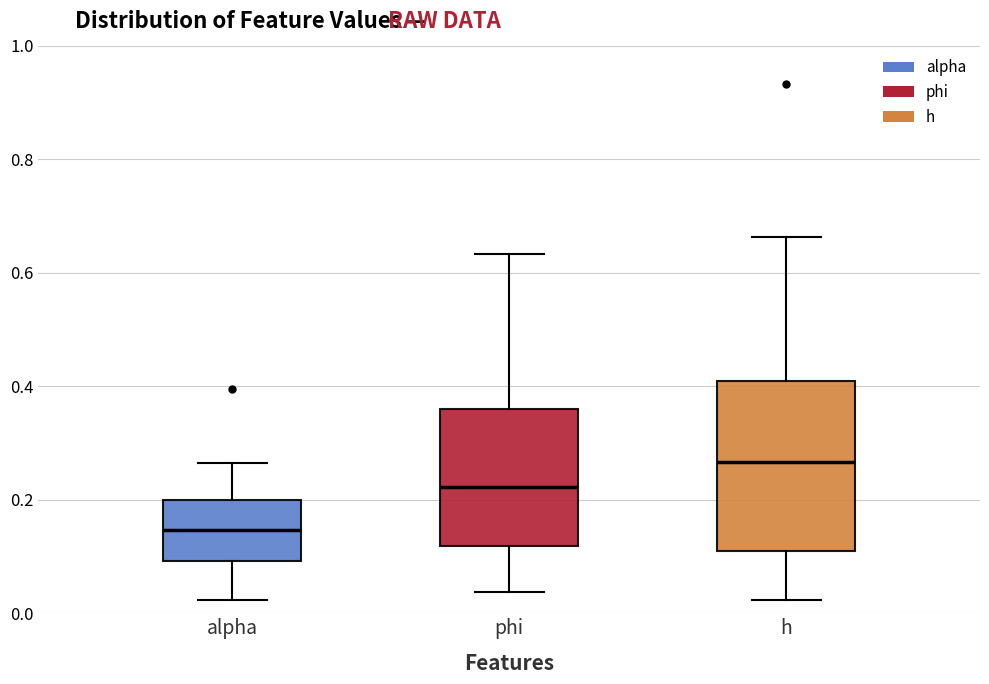

Comparing the boxes themselves (not the whiskers), which one is the tallest?

h